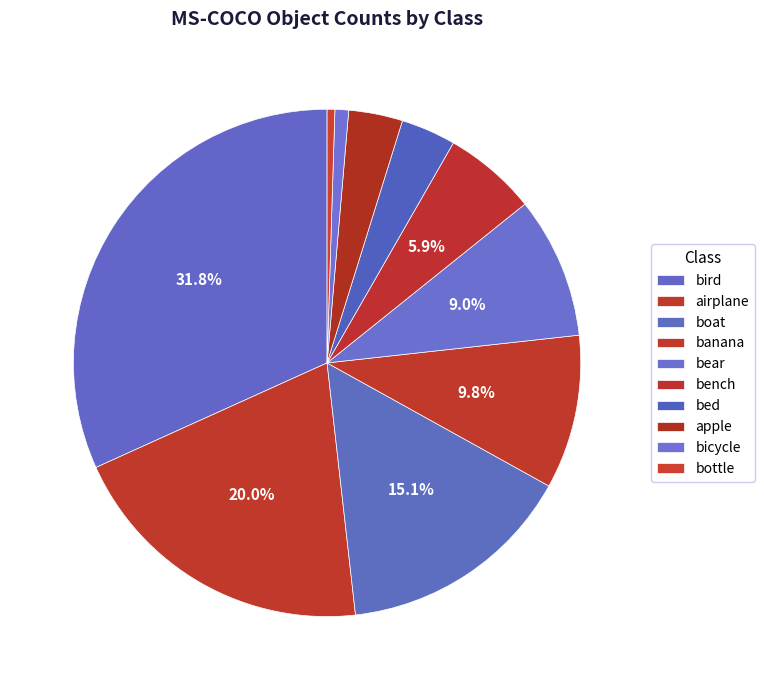

How many slices are in this pie chart?

10